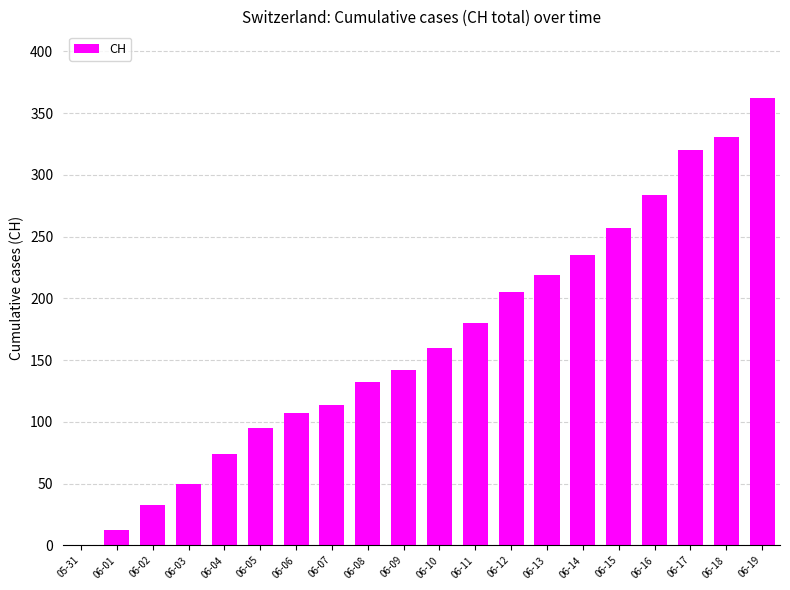

Reading right to left, what are all the values shown in this chart?

362	331	320	284	257	235	219	205	180	160	142	132	114	107	95	74	50	33	12	0